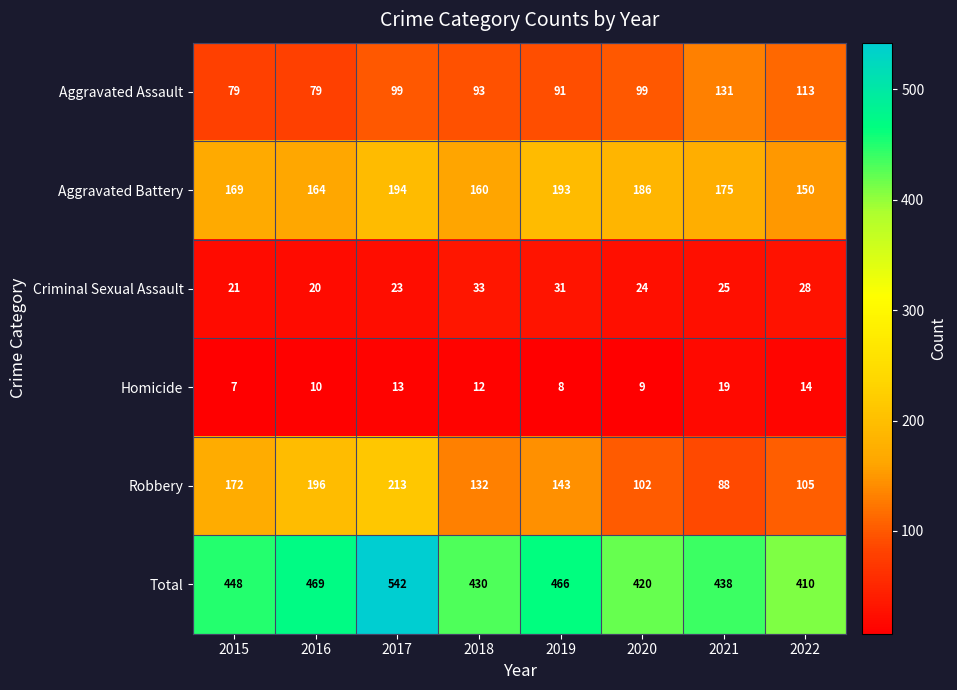

Which series changed the most between 2018 and 2019?

Total